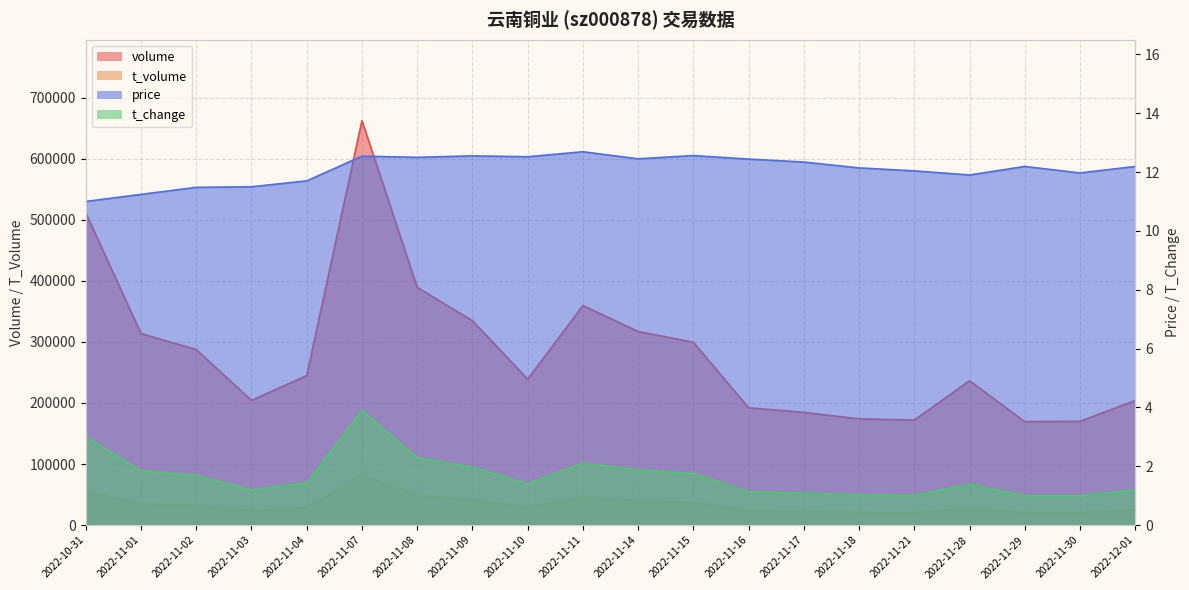

What is the difference between the maximum and minimum values in the t_change series?

2.9